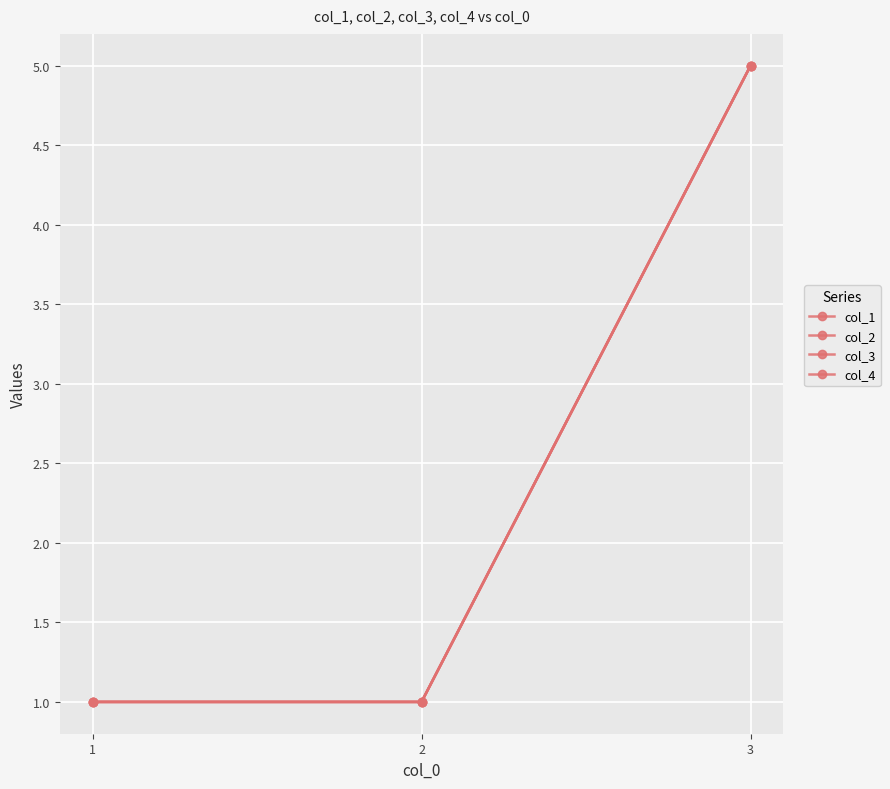

Rank the series by their maximum value, from lowest to highest.

col_1, col_2, col_3, col_4